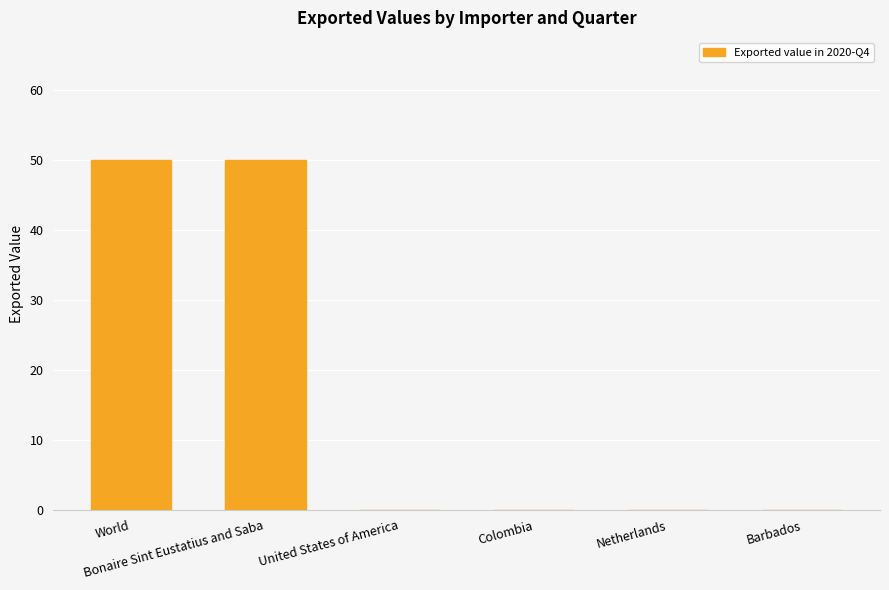

Is it true that the value at World is 50?

True